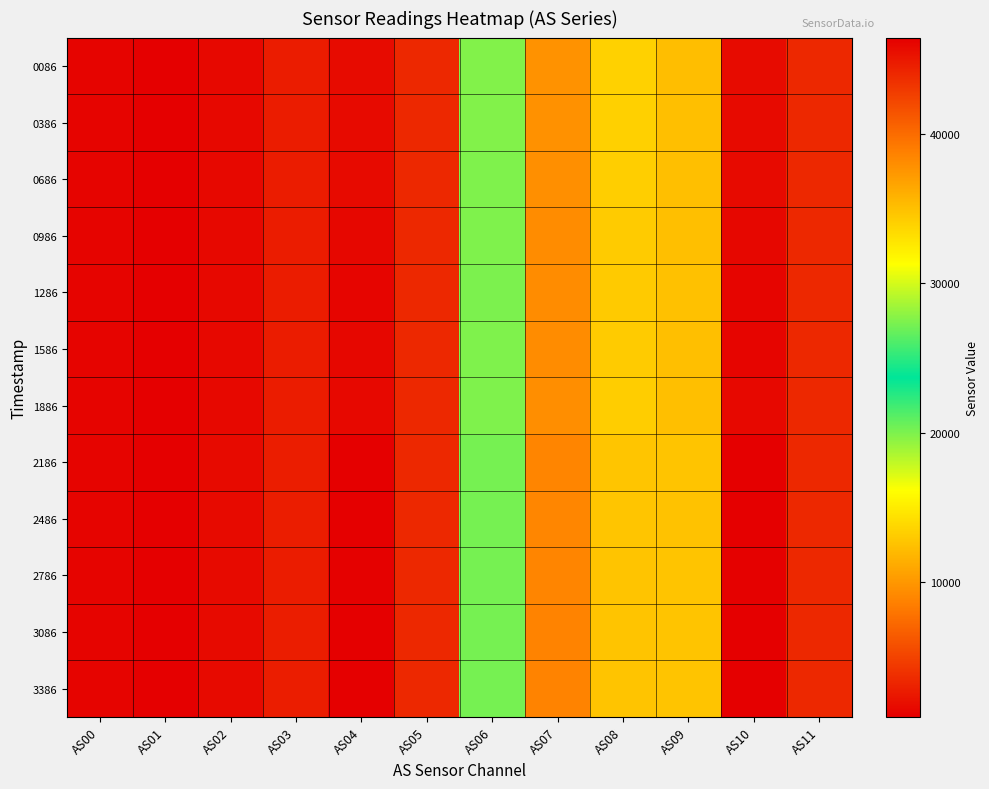

Rank the series by their maximum value, from highest to lowest.

3086, 2186, 3386, 2486, 2786, 1286, 1586, 0986, 1886, 0686, 0386, 0086